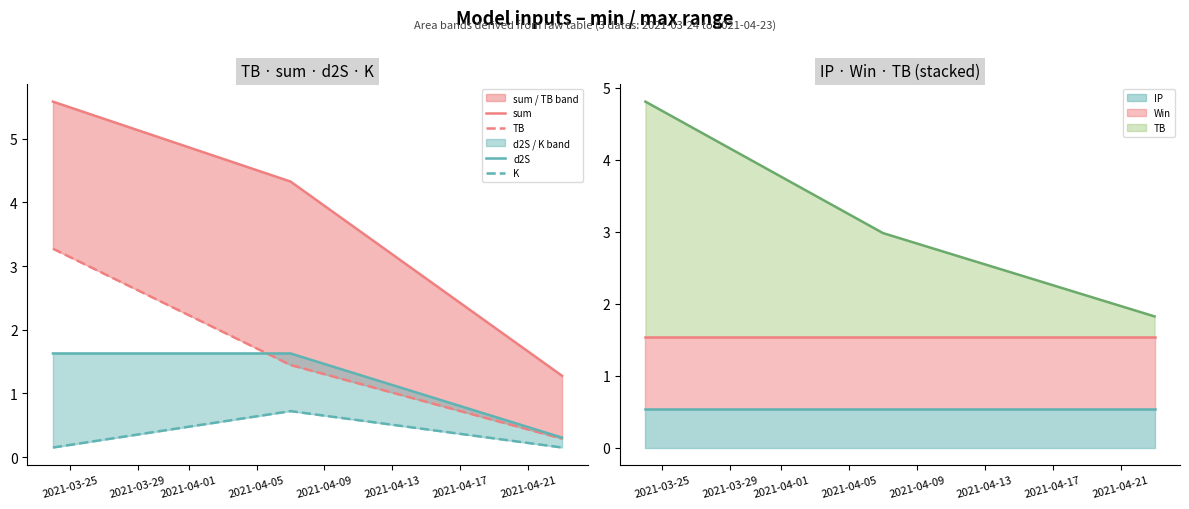

True or false: K has a value of 1.1 at 2021-03-29.

False